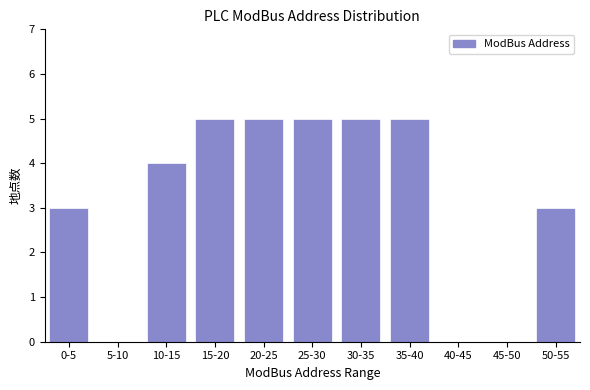

Reading left to right, extract all data points from this chart.

0-5=3	5-10=0	10-15=4	15-20=5	20-25=5	25-30=5	30-35=5	35-40=5	40-45=0	45-50=0	50-55=3